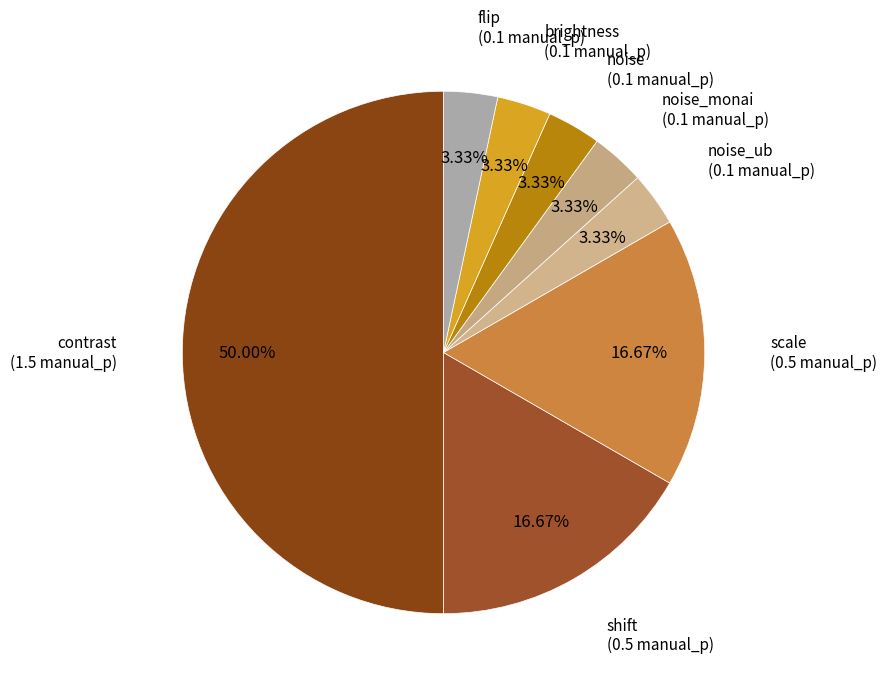

How many segments does this pie chart have?

8